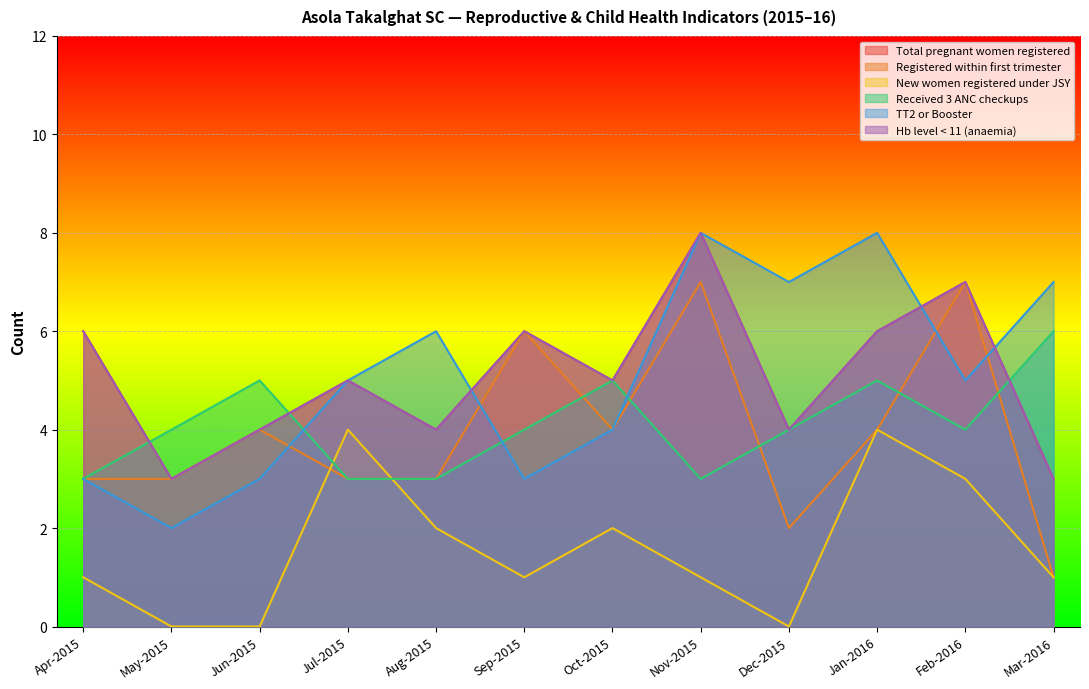

Where do Registered within first trimester and TT2 or Booster first cross each other?

Jun-2015 and Jul-2015